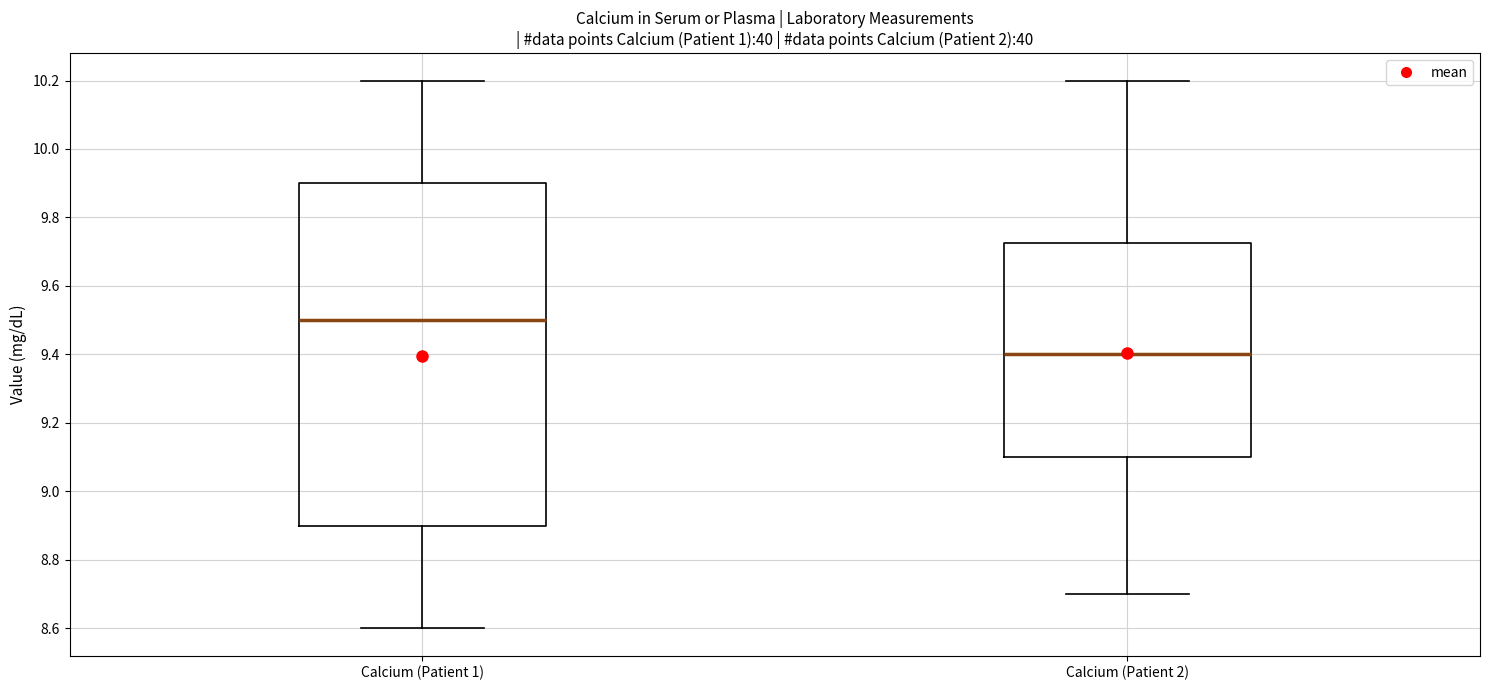

Where is the lower edge of the box for Calcium (Patient 1) on the y-axis? The values are not printed on the chart, so give them approximately, as read against the axis.

8.90